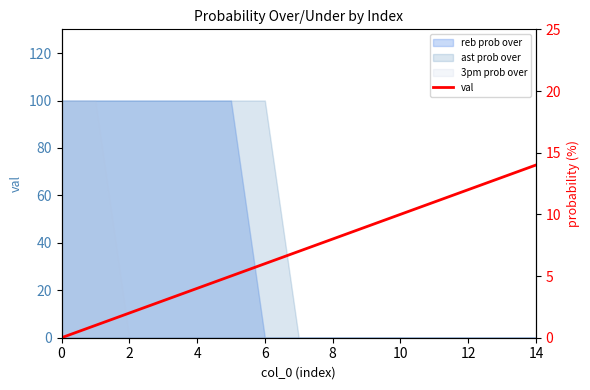

Where does the data first go above 7?

8